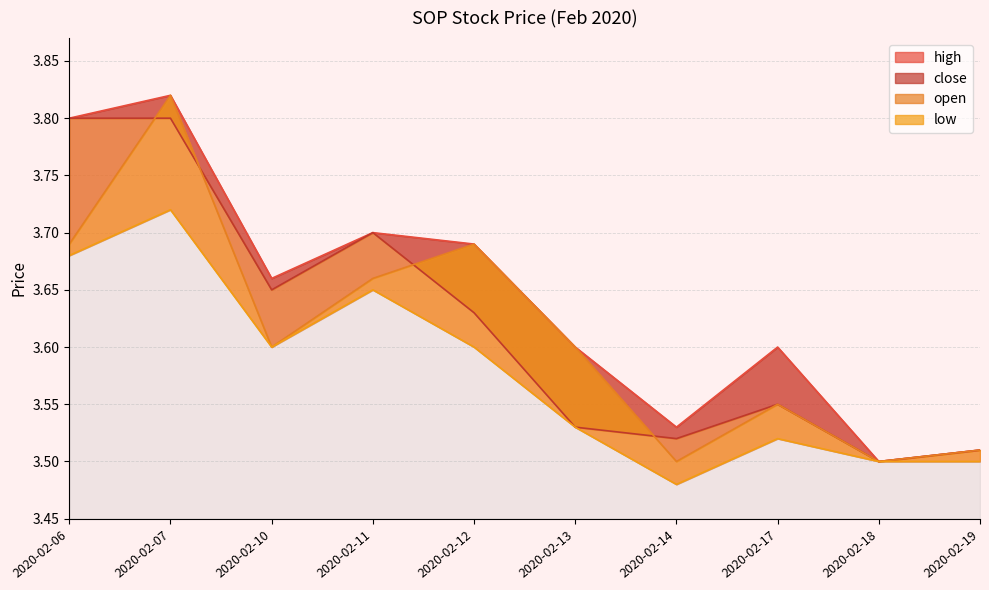

The value of close at 2020-02-11 is 3.7. True or false?

True